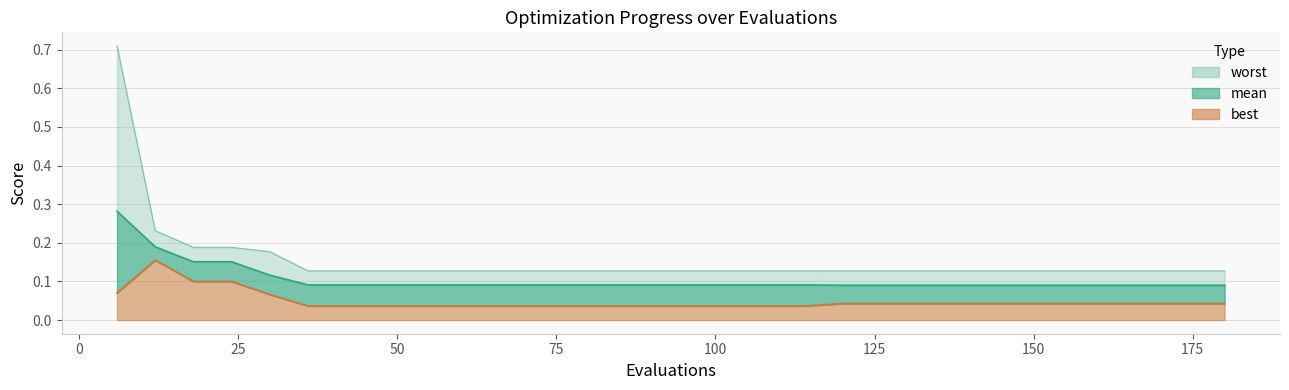

Reading left to right, list all the values displayed in this chart.

mean: 0.3	0.2	0.2	0.2	0.1	0.1	0.1	0.1	0.1	0.1	0.1	0.1	0.1	0.1	0.1	0.1	0.1	0.1	0.1	0.1	0.1	0.1	0.1	0.1	0.1	0.1	0.1	0.1	0.1	0.1
best: 0.1	0.2	0.1	0.1	0.1	0.0	0.0	0.0	0.0	0.0	0.0	0.0	0.0	0.0	0.0	0.0	0.0	0.0	0.0	0.0	0.0	0.0	0.0	0.0	0.0	0.0	0.0	0.0	0.0	0.0
worst: 0.7	0.2	0.2	0.2	0.2	0.1	0.1	0.1	0.1	0.1	0.1	0.1	0.1	0.1	0.1	0.1	0.1	0.1	0.1	0.1	0.1	0.1	0.1	0.1	0.1	0.1	0.1	0.1	0.1	0.1